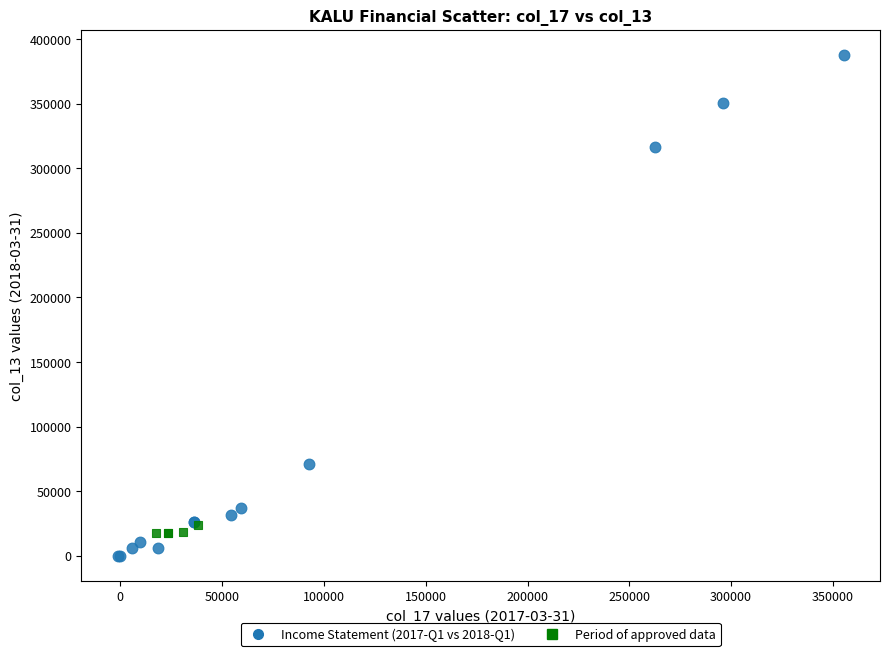

Which series has the largest Y range (max minus min)?

Income Statement (2017-Q1 vs 2018-Q1)